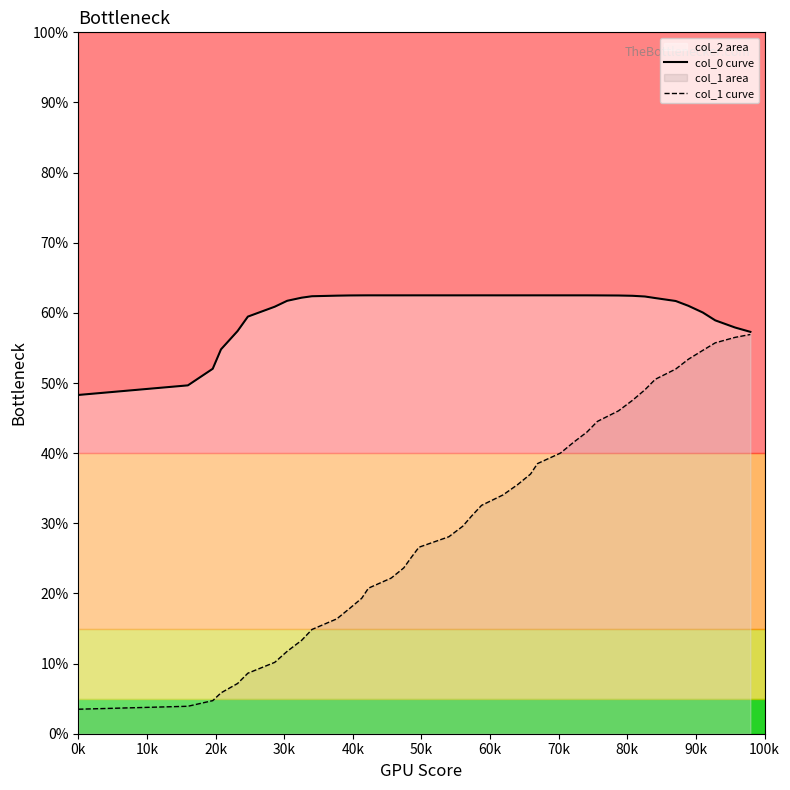

What is the highest value of the col_0 curve series?

62.5